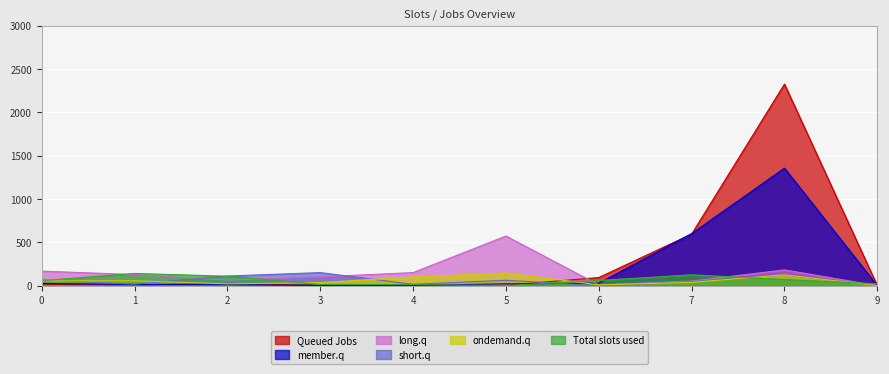

How many lines are shown in the chart?

6